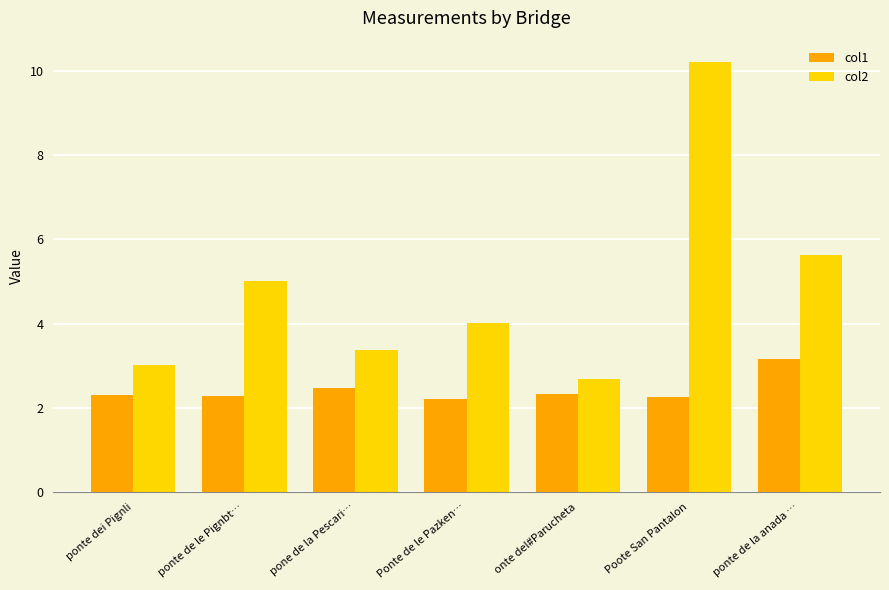

Reading right to left, extract all data points from this chart.

col1: ponte de la anada …=3.2	Poote San Pantalon=2.3	onte del#Parucheta=2.3	Ponte de le Pazken…=2.2	pone de la Pescari…=2.5	ponte de le Pignbt…=2.3	ponte dei Pignli=2.3
col2: ponte de la anada …=5.6	Poote San Pantalon=10.2	onte del#Parucheta=2.7	Ponte de le Pazken…=4.0	pone de la Pescari…=3.4	ponte de le Pignbt…=5.0	ponte dei Pignli=3.0